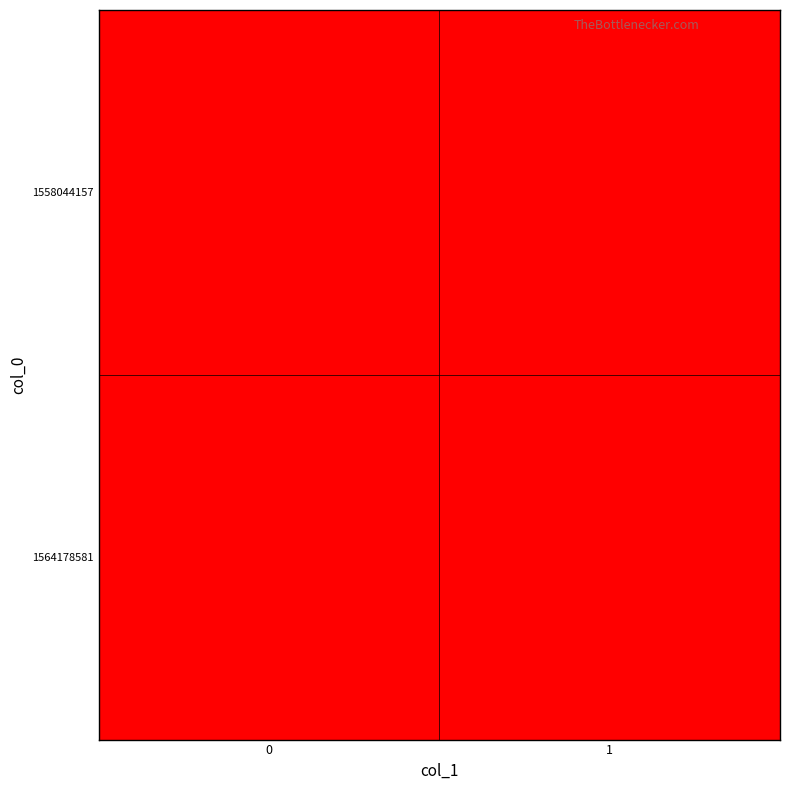

Between 1 and 0, which is larger?

1